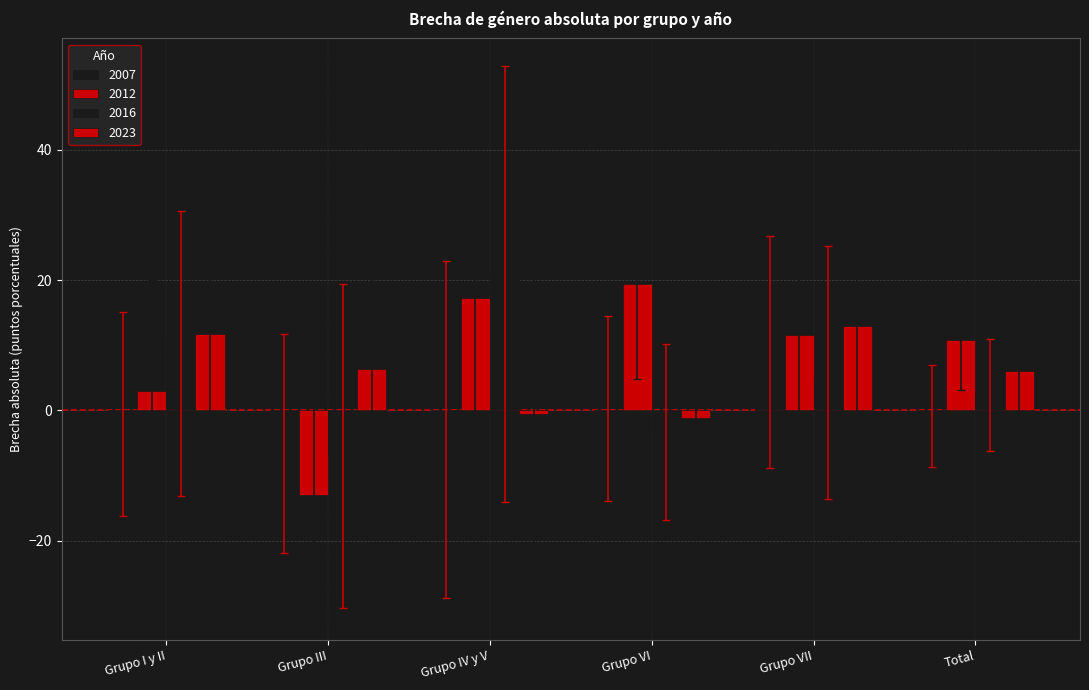

List the series in order of their peak value, highest first.

2016, 2012, 2023, 2007